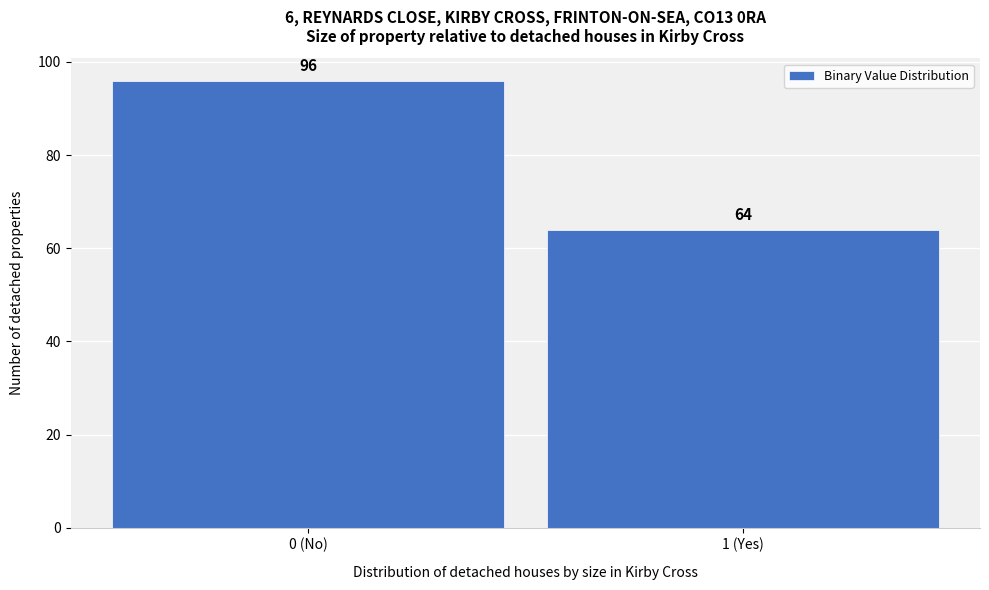

Reading right to left, list all the values displayed in this chart.

1 (Yes)=64	0 (No)=96